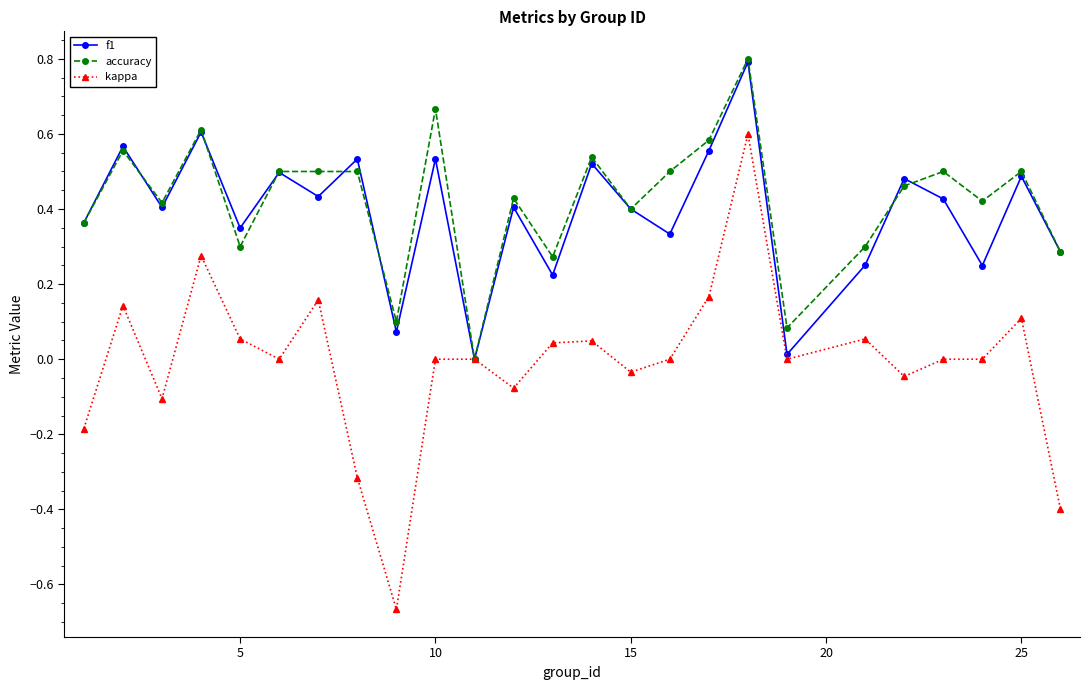

How many interior local peaks does the f1 series have?

10